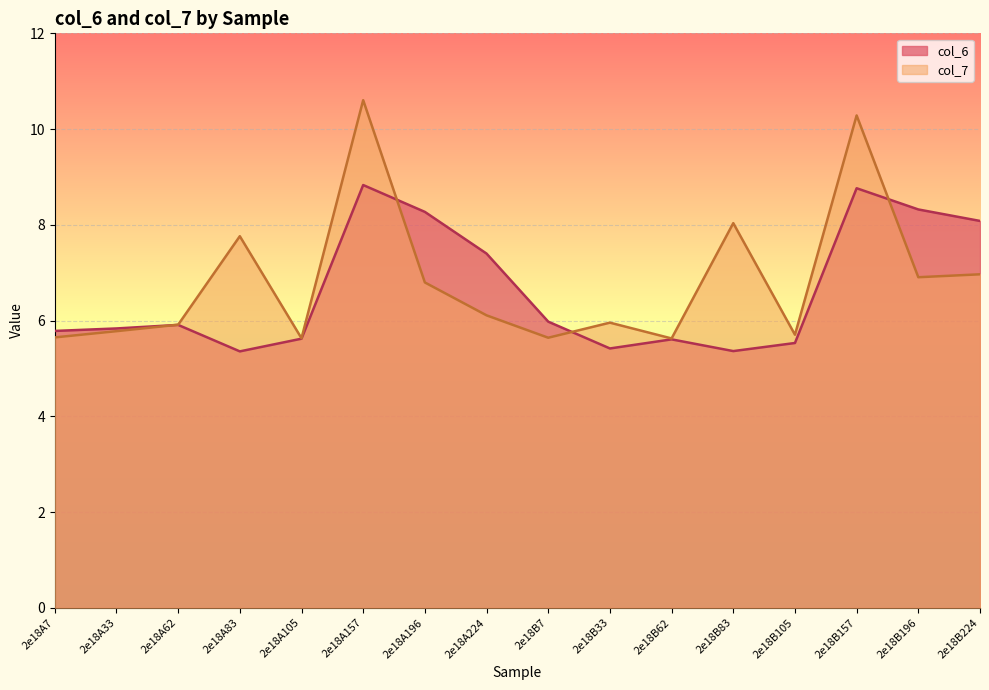

Where is the first local minimum for col_7?

2e18A105